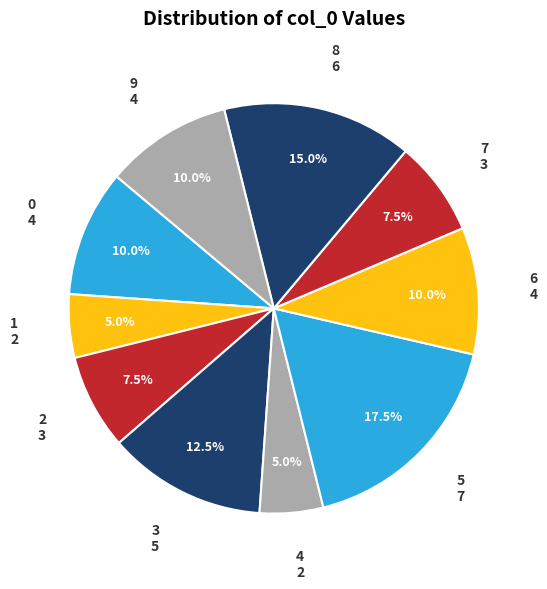

Between 0 and 8, which is larger?

8